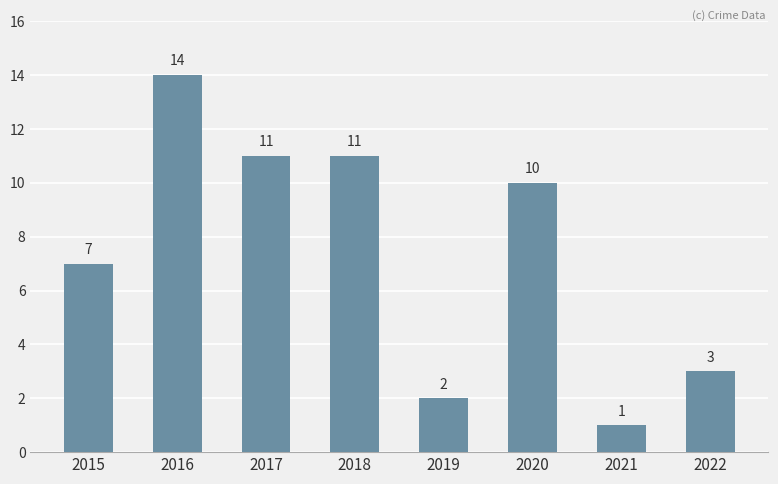

The chart shows a value of 10 at 2015. True or false?

False